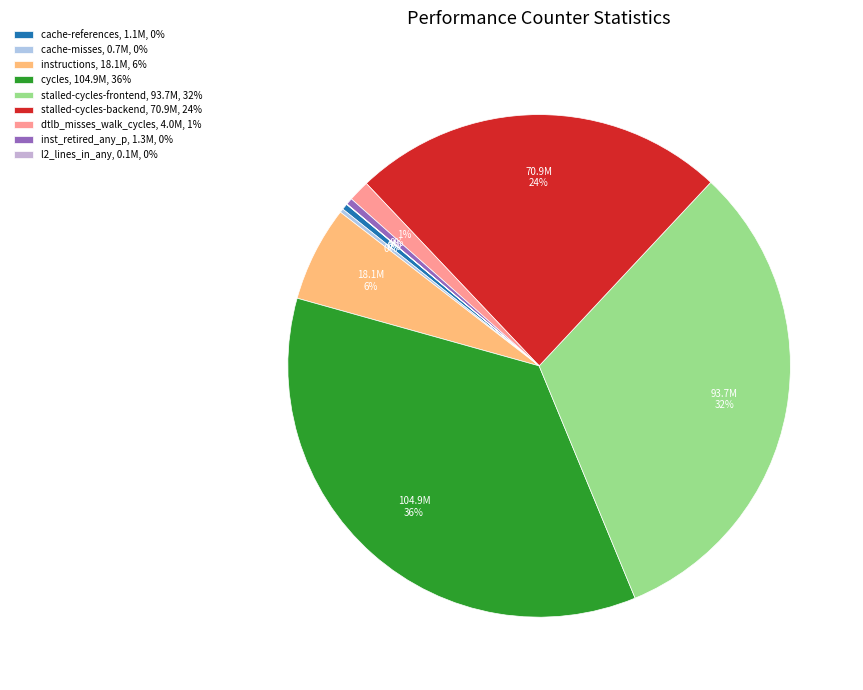

What is the change in value from cache-misses to dtlb_misses_walk_cycles?

+3290464